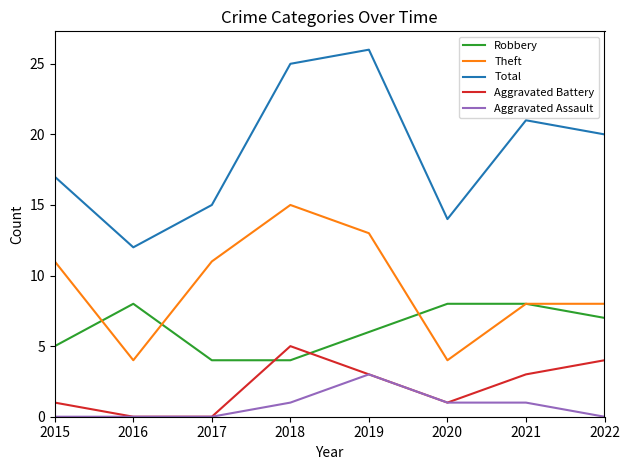

What is the approximate value of Robbery at 2016?

8